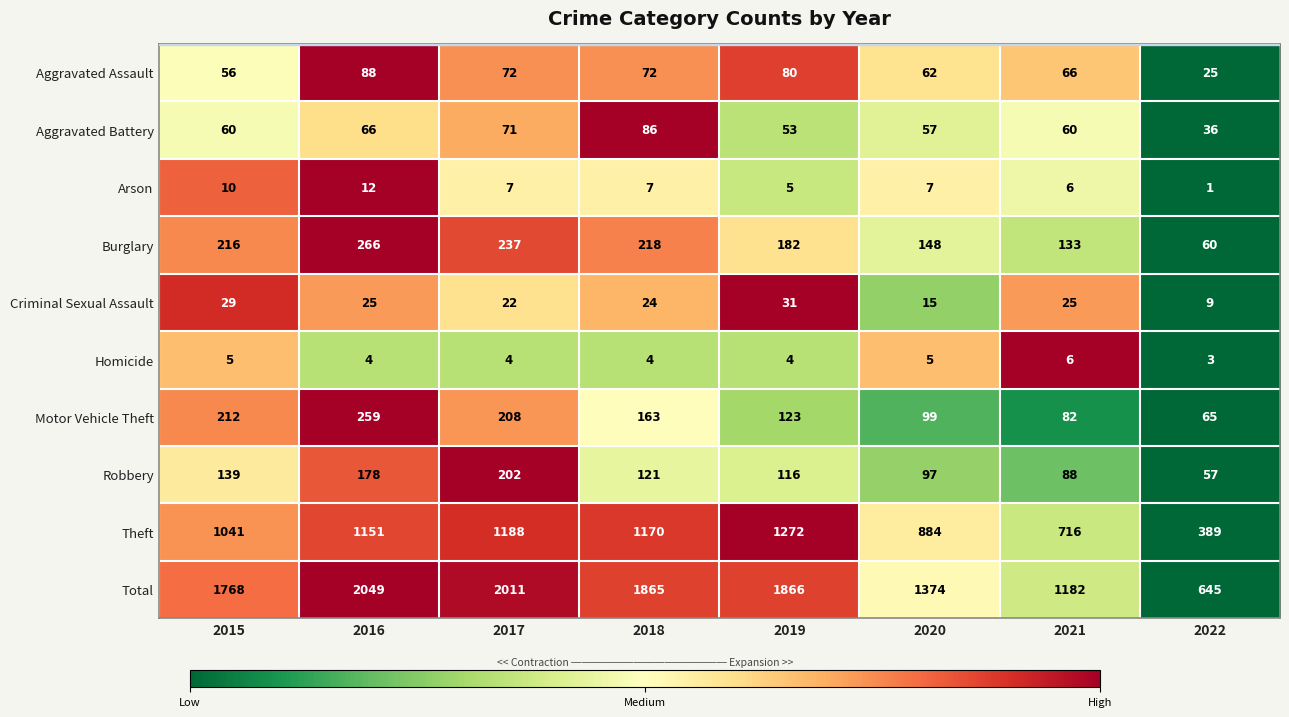

What is the total value across all series at 2020?

2748